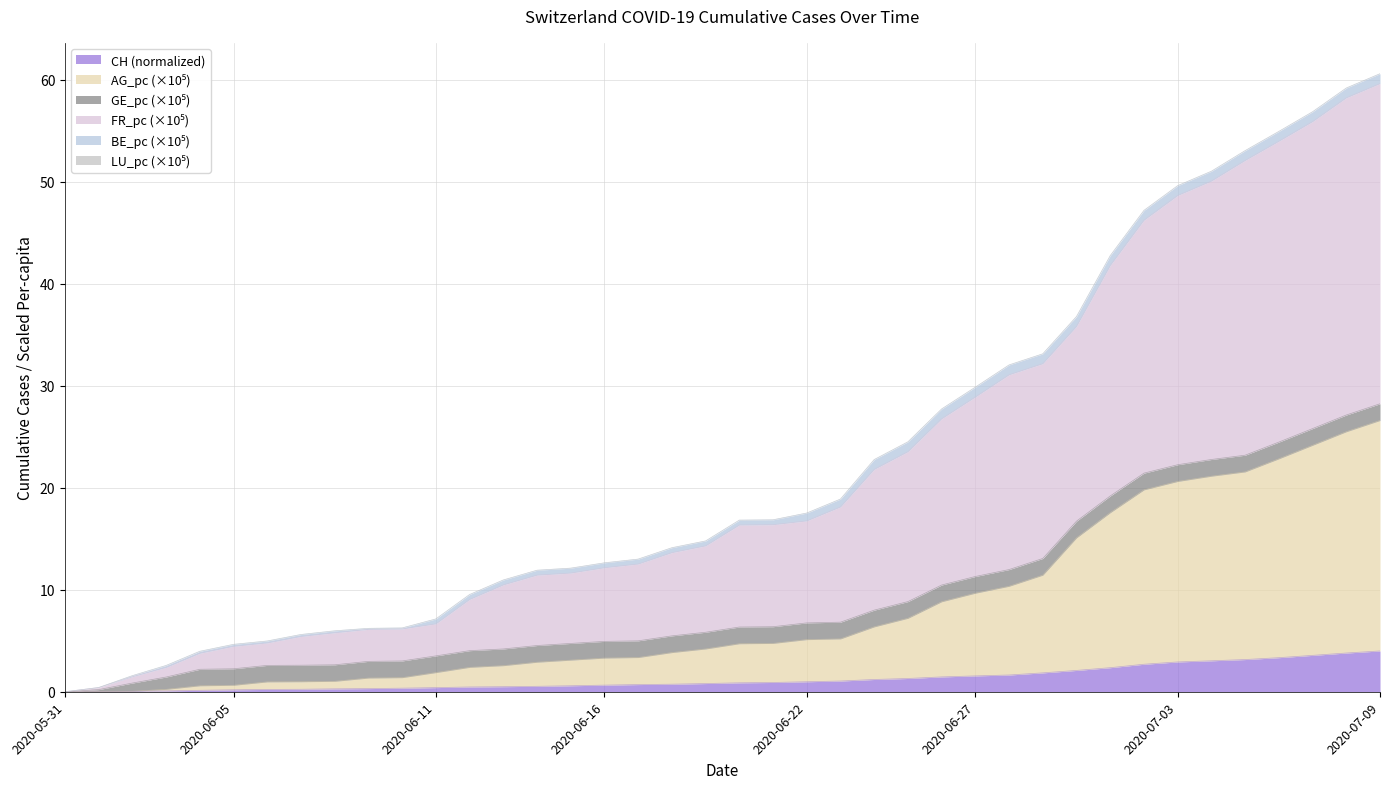

True or false: AG_pc and FR_pc cross at least once.

False